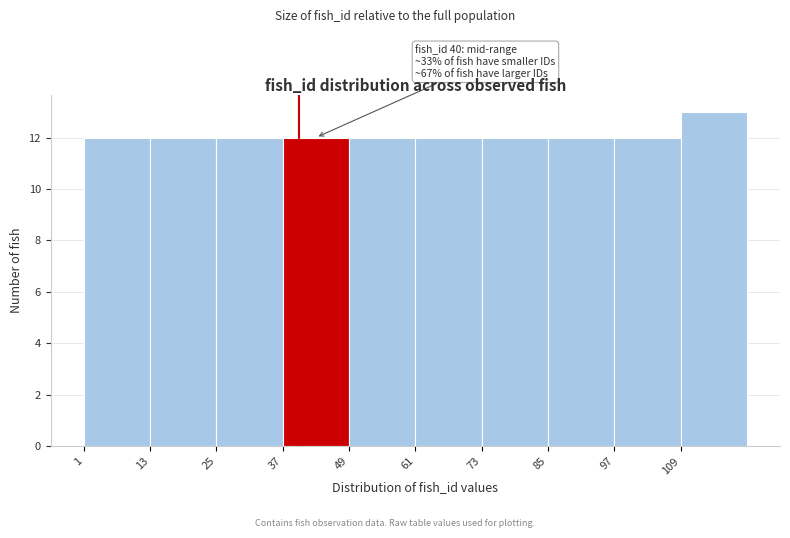

Which range on the x-axis has the tallest bar?

109 to 121